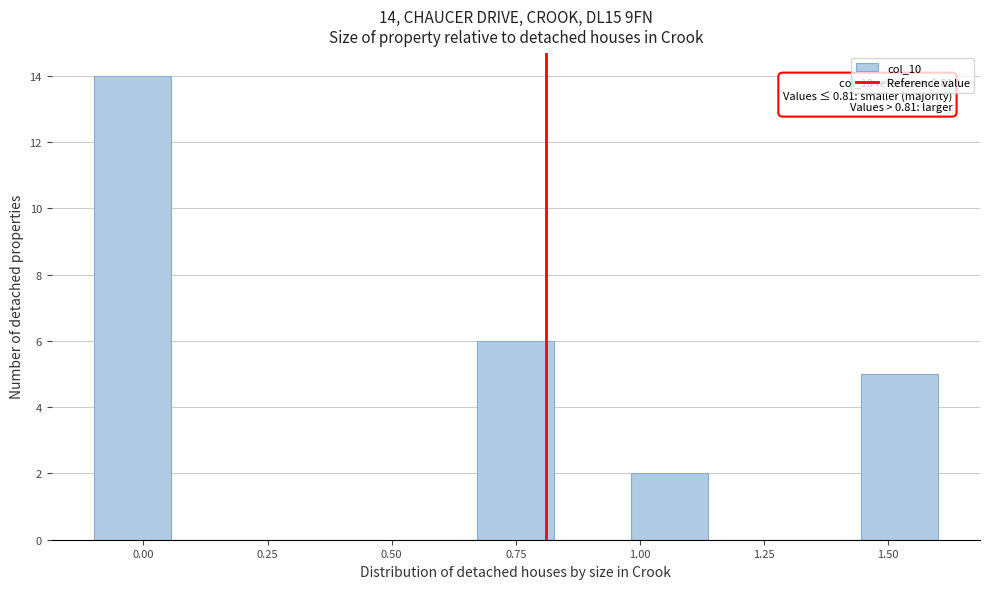

Around what value on the x-axis is the tallest bar? Give the approximate position of its centre, as read against the axis.

0.00